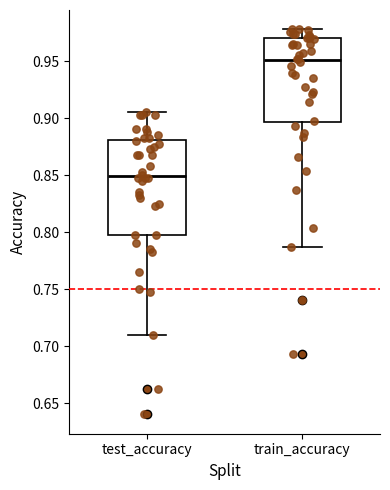

Which box's median line is the lowest?

test_accuracy